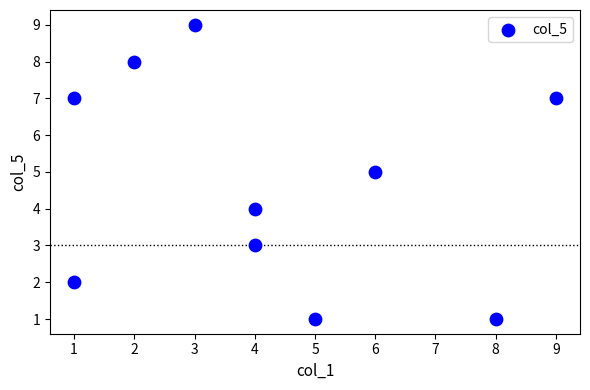

What is the range of X values (max minus min)?

8